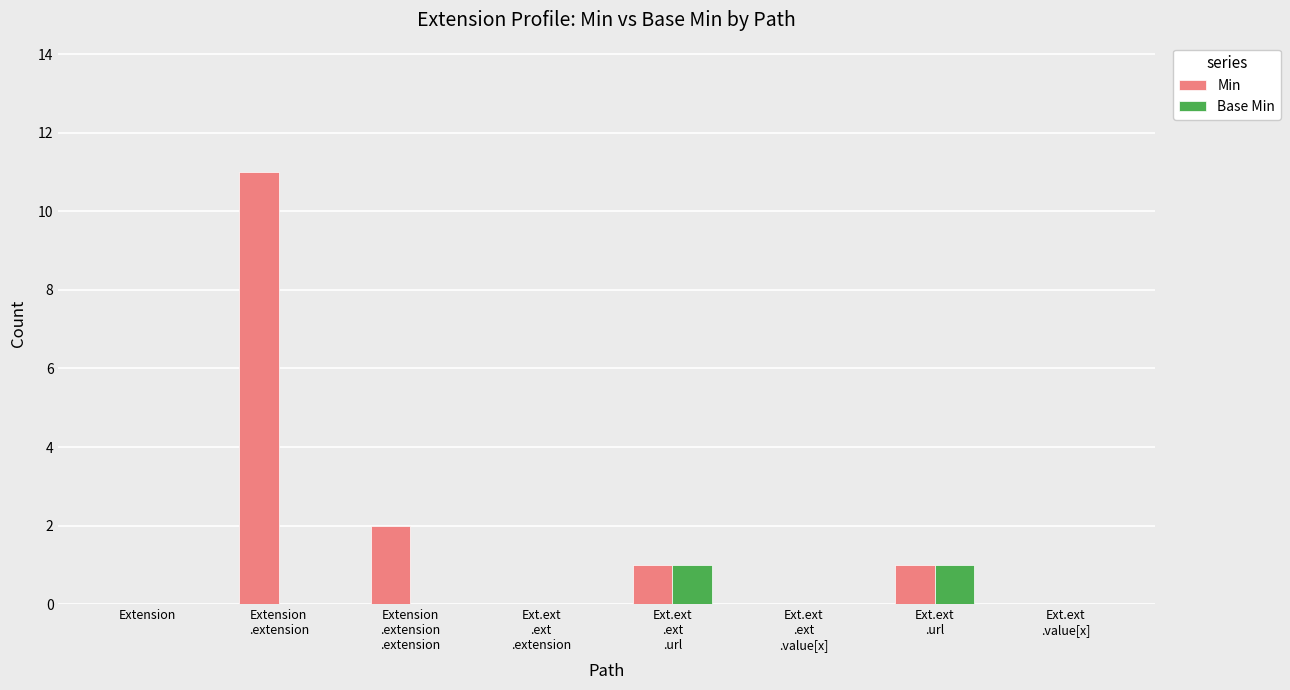

The Min series shows 15 at Extension
.extension. True or false?

False